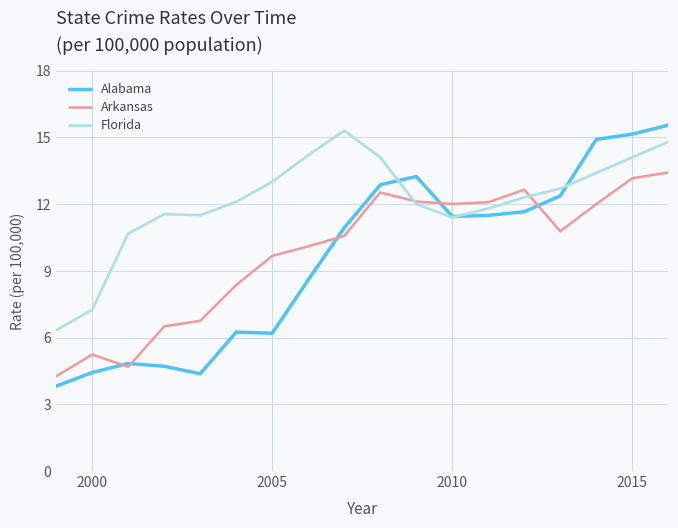

What is the minimum value shown in the chart?

3.8